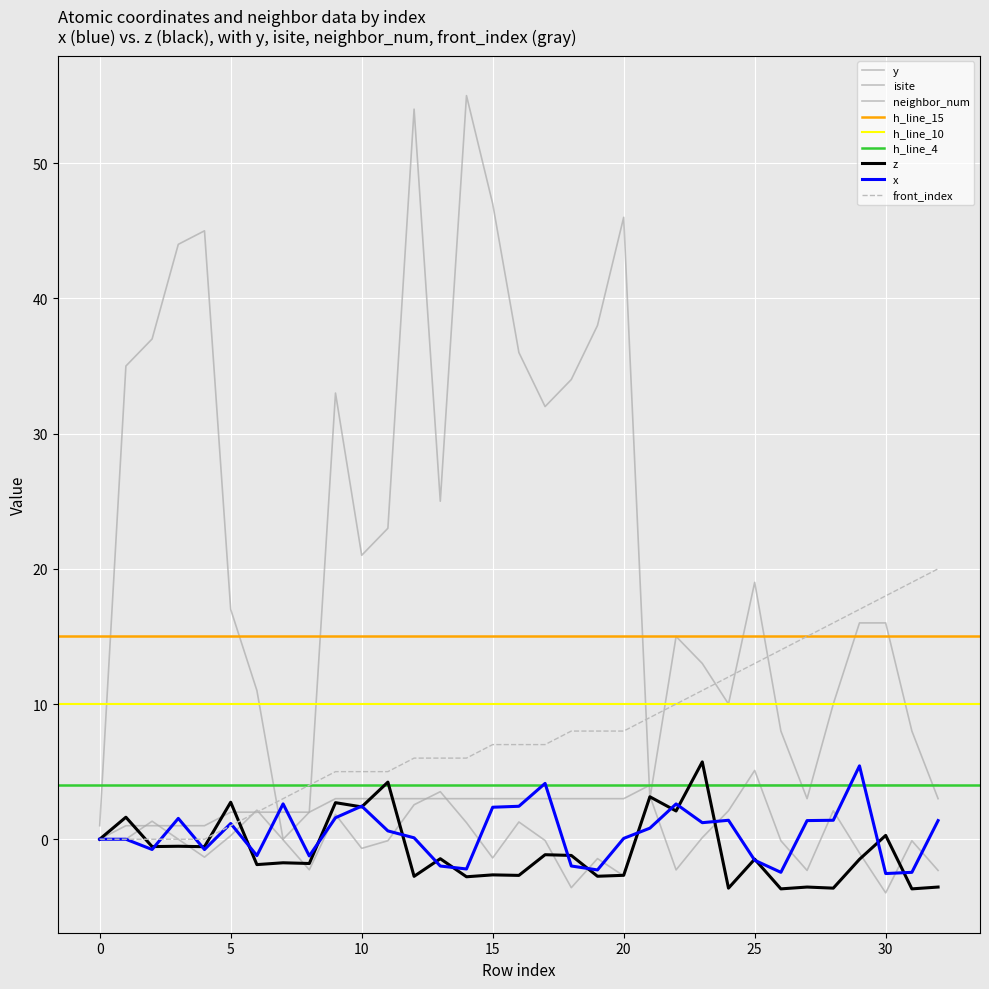

What is the value of the y point at the 17th from the left?

1.3